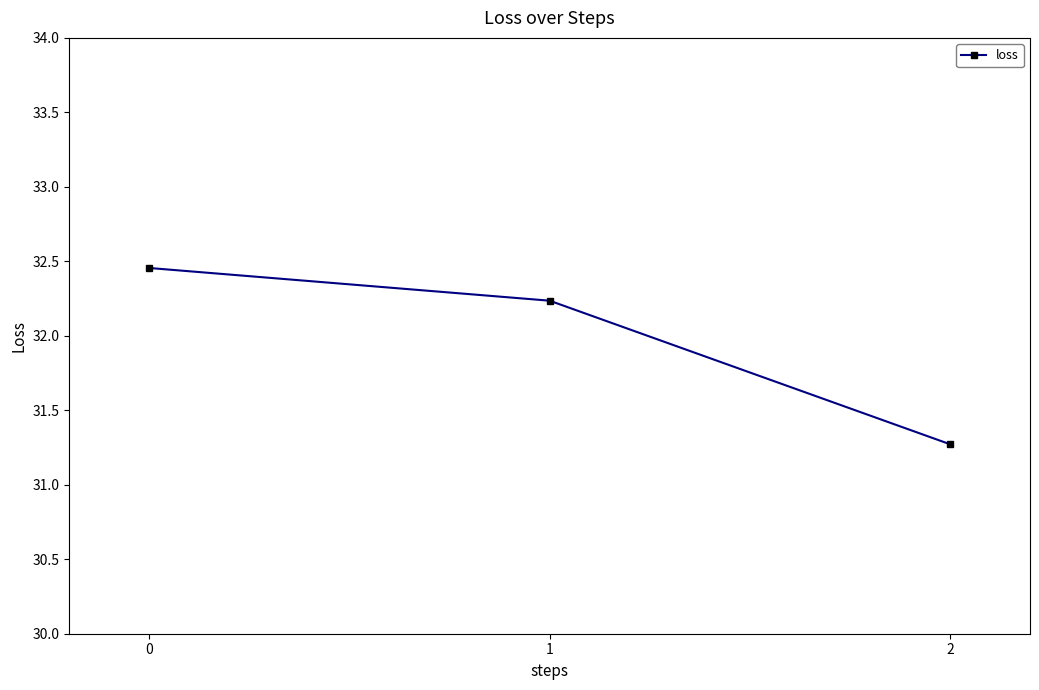

What is the sum of the values at 1 and 2?

63.5